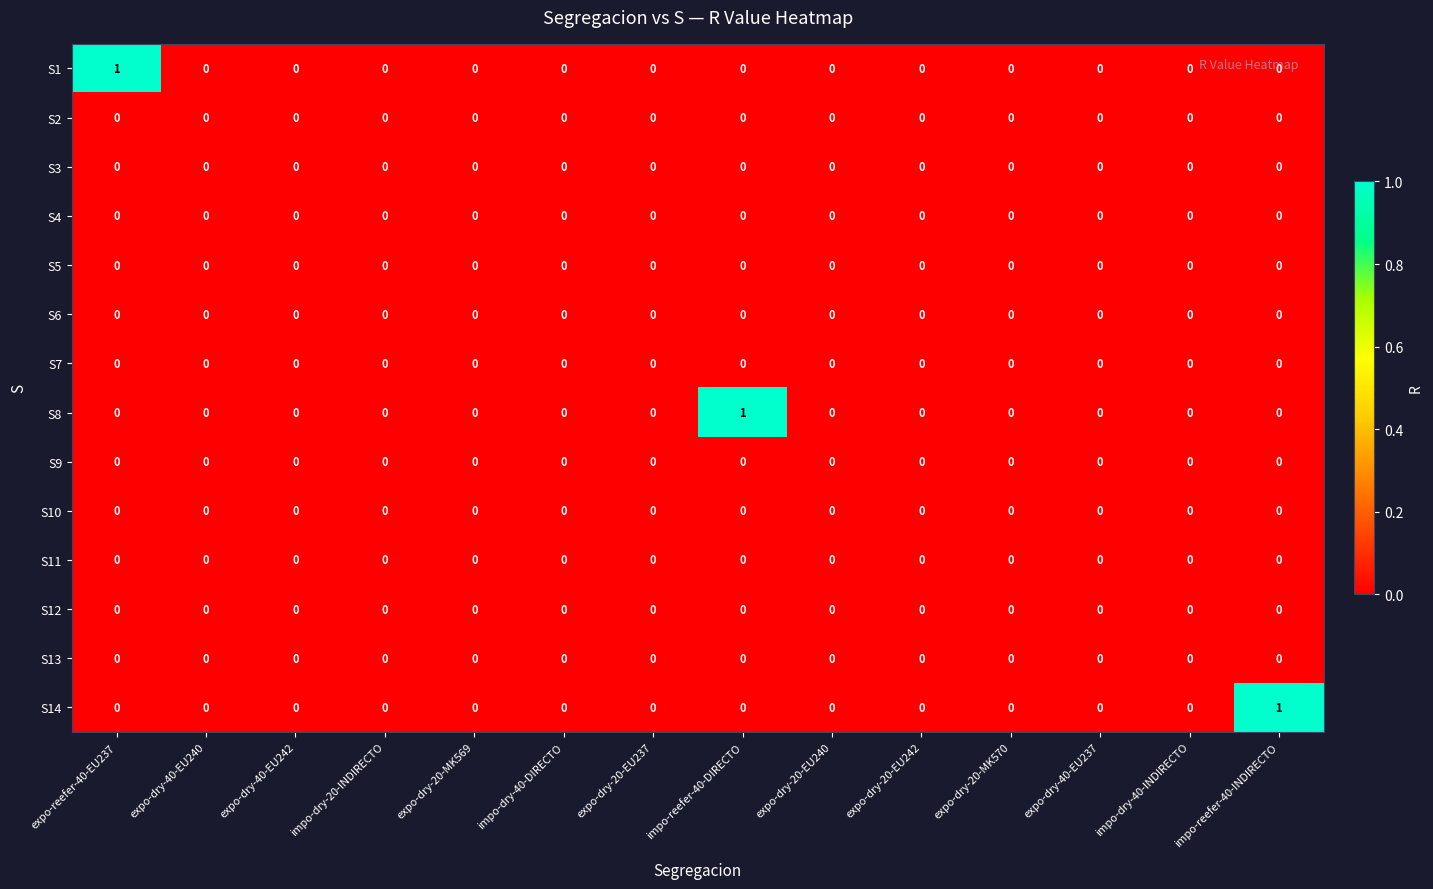

The S3 series shows 0 at impo-dry-40-DIRECTO. True or false?

True